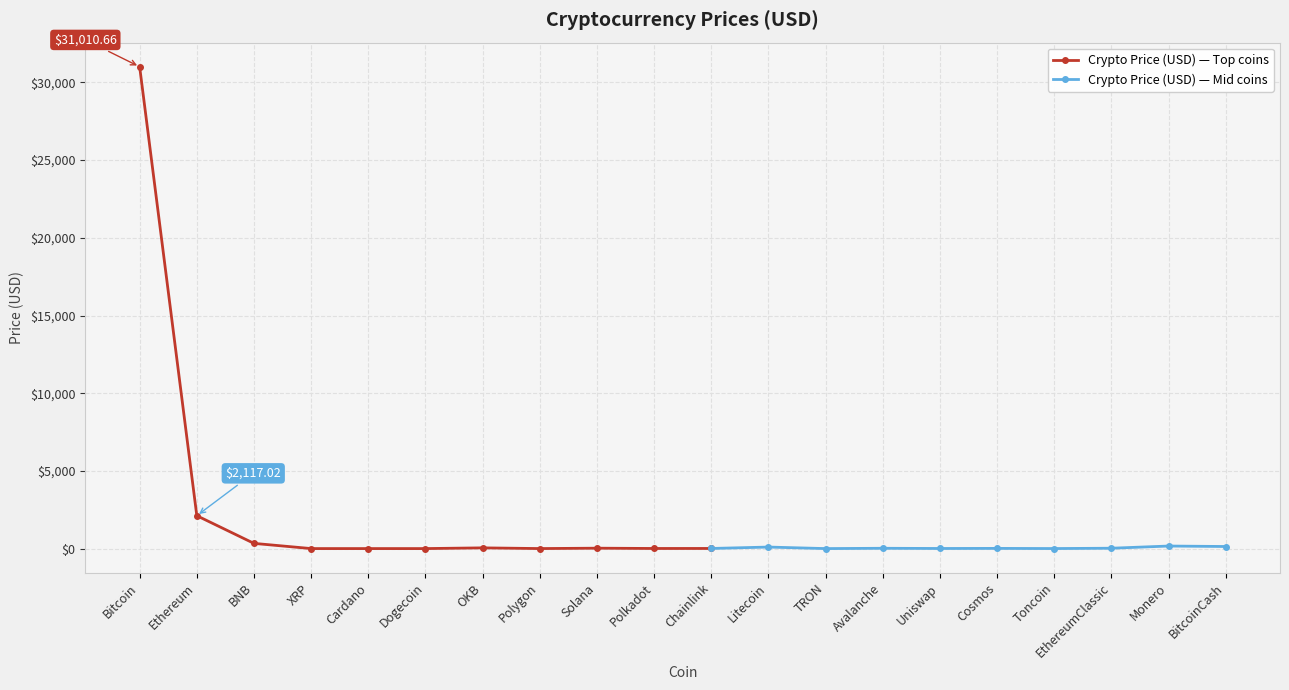

What is the maximum value shown in the chart?

31010.7